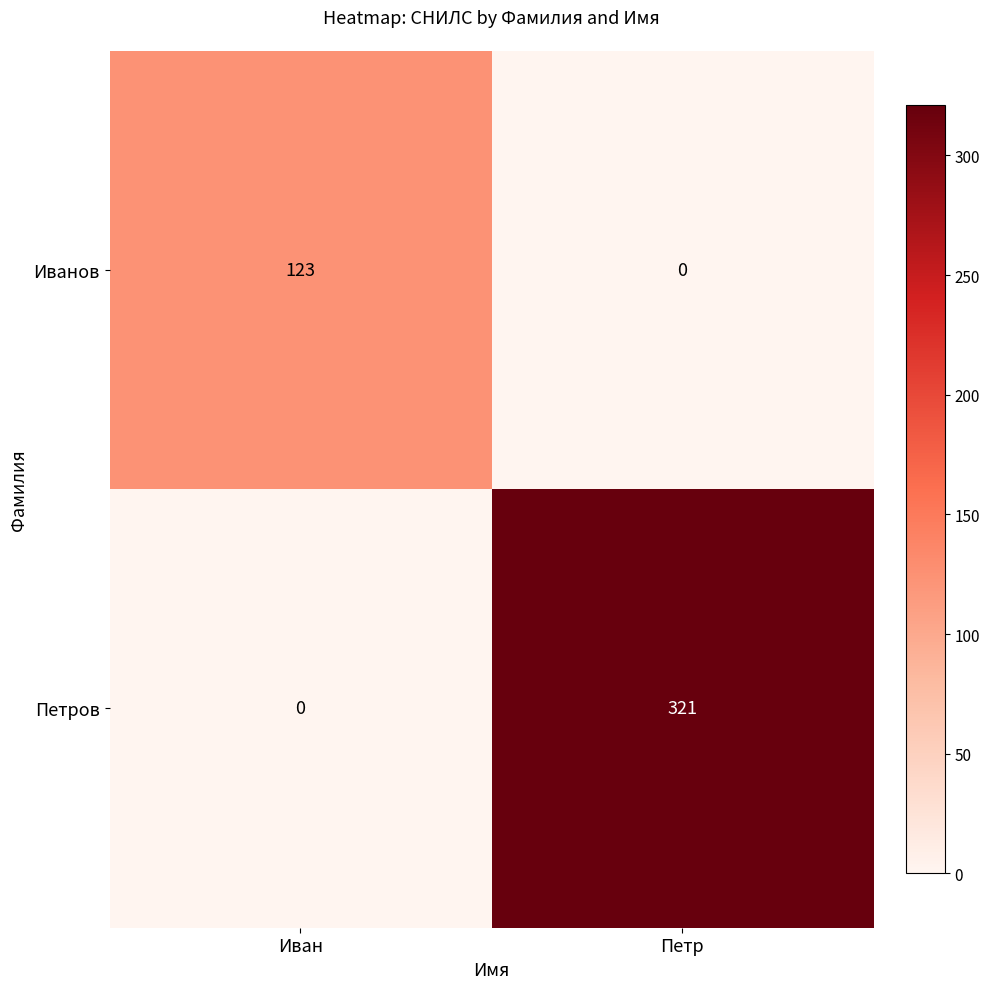

The Петров series shows 321 at Петр. True or false?

True